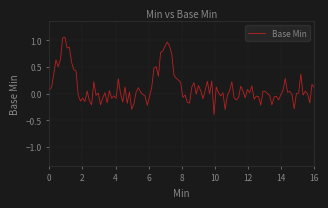

What is the smallest value displayed?

-0.4